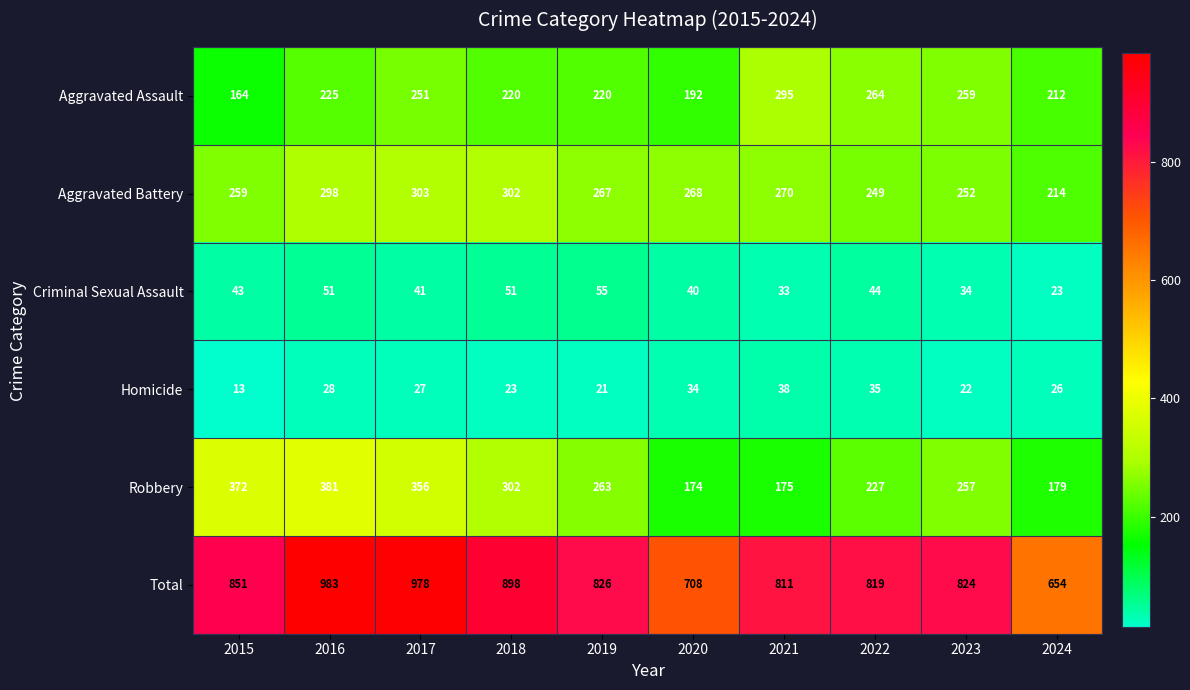

How many distinct data groups are displayed?

6